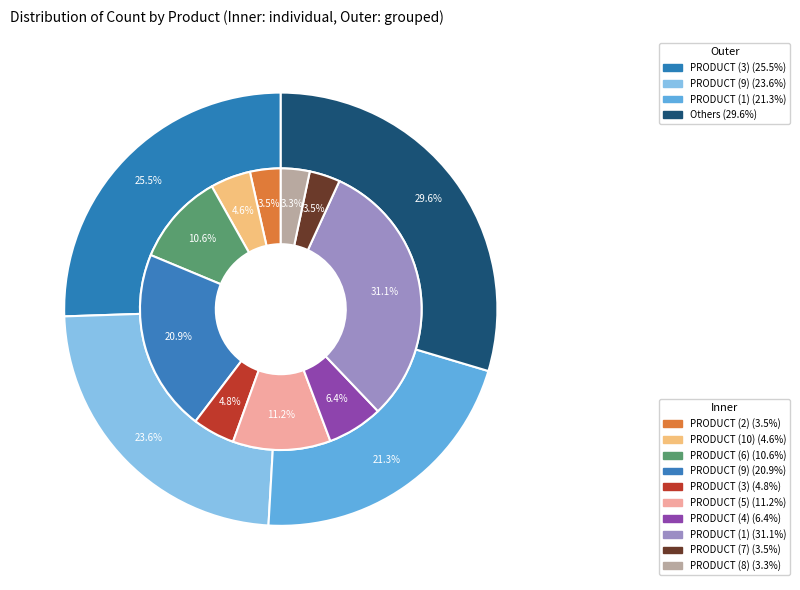

Is PRODUCT (6) the majority of the pie?

No